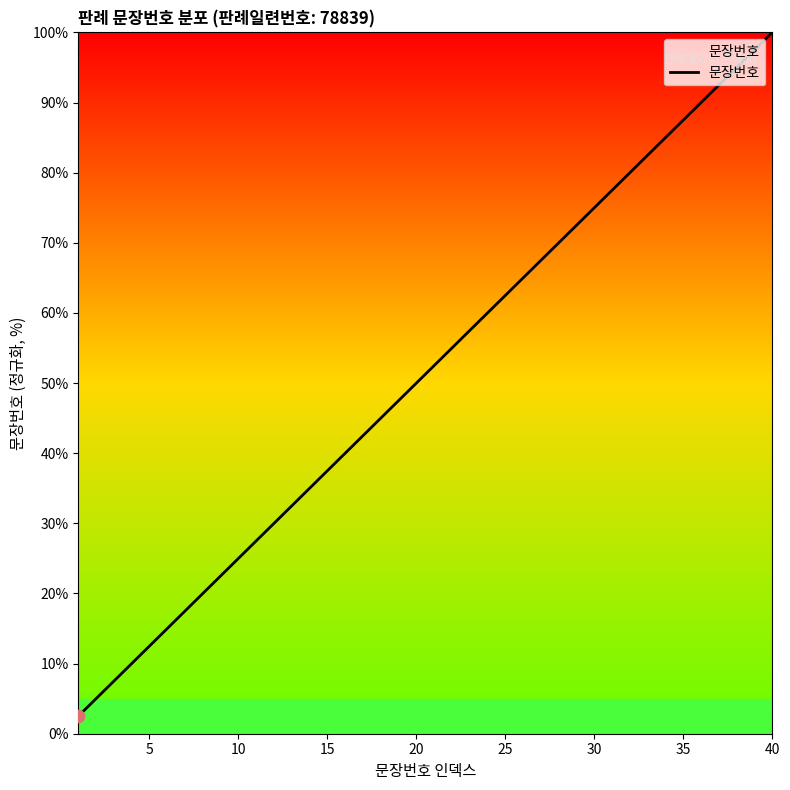

What is the difference between the maximum and minimum values?

97.5